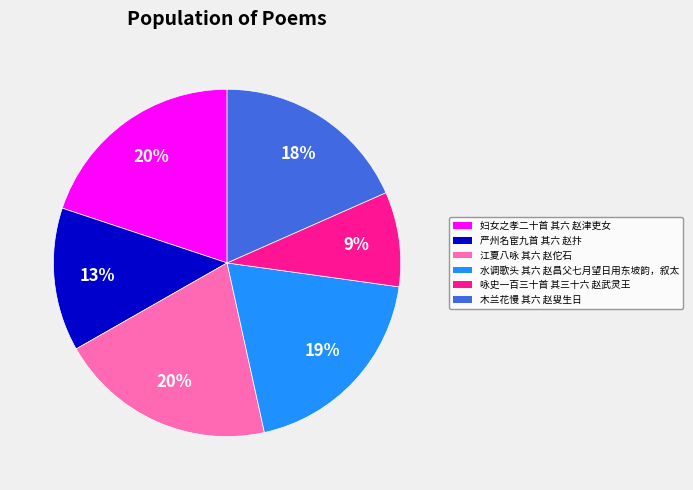

To the nearest percent, what is the difference between the largest and smallest slice percentages?

11%